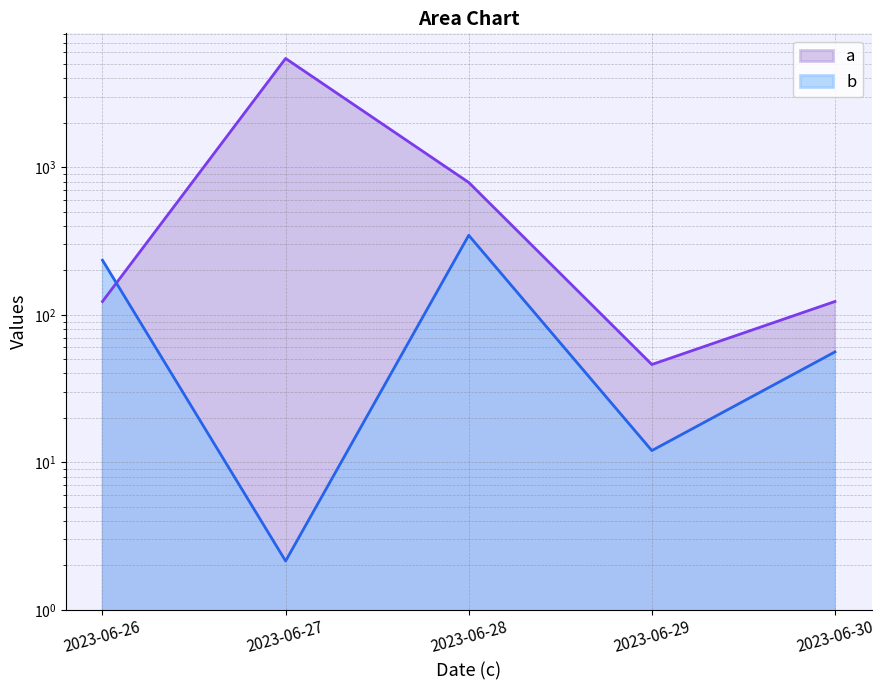

Which series has the largest total across all categories?

a